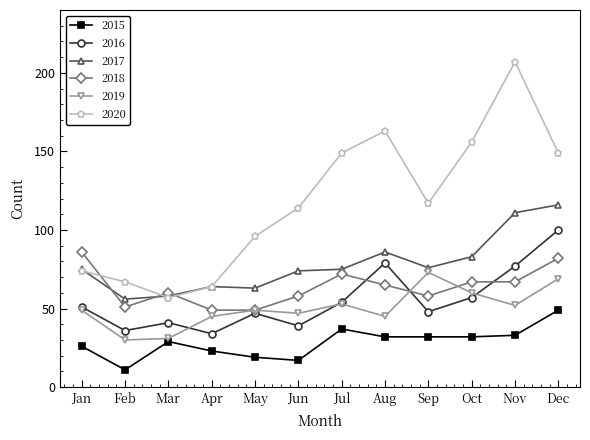

What is the difference between the maximum and minimum values in the 2015 series?

38